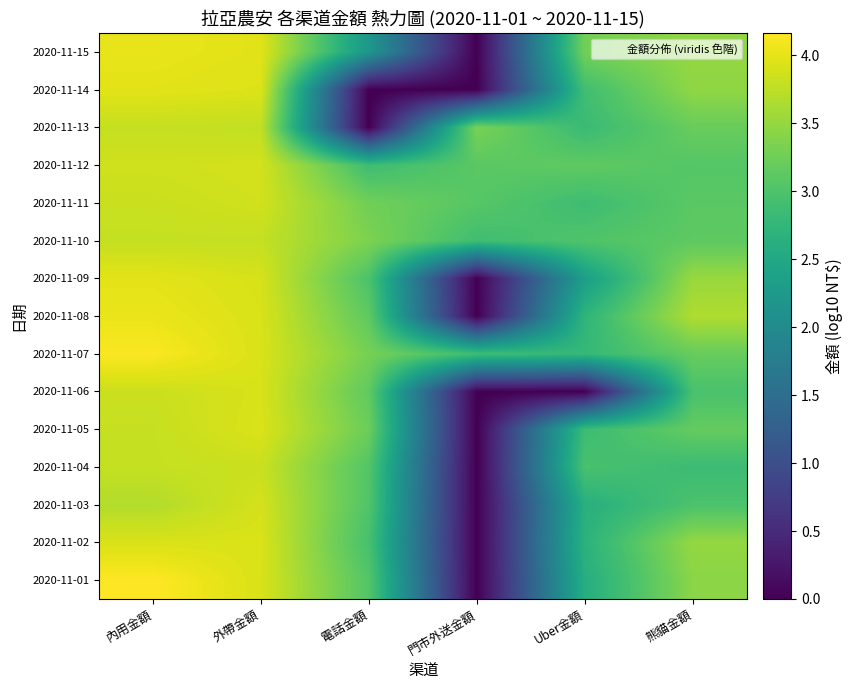

Reading left to right, extract all data points from this chart.

2020-11-01: 內用金額=4.2	外帶金額=3.9	電話金額=3.0	門市外送金額=0.0	Uber金額=2.6	熊貓金額=3.4
2020-11-02: 內用金額=3.9	外帶金額=3.9	電話金額=2.9	門市外送金額=0.0	Uber金額=2.7	熊貓金額=3.5
2020-11-03: 內用金額=3.7	外帶金額=3.9	電話金額=3.0	門市外送金額=0.0	Uber金額=2.6	熊貓金額=3.0
2020-11-04: 內用金額=3.8	外帶金額=3.8	電話金額=3.0	門市外送金額=0.0	Uber金額=3.0	熊貓金額=2.8
2020-11-05: 內用金額=3.8	外帶金額=3.9	電話金額=3.2	門市外送金額=0.0	Uber金額=2.9	熊貓金額=3.2
2020-11-06: 內用金額=3.8	外帶金額=3.9	電話金額=3.1	門市外送金額=0.0	Uber金額=0.0	熊貓金額=3.0
2020-11-07: 內用金額=4.1	外帶金額=3.9	電話金額=3.3	門市外送金額=2.9	Uber金額=2.8	熊貓金額=3.2
2020-11-08: 內用金額=4.0	外帶金額=3.9	電話金額=3.1	門市外送金額=0.0	Uber金額=2.7	熊貓金額=3.7
2020-11-09: 內用金額=4.0	外帶金額=3.9	電話金額=3.0	門市外送金額=0.0	Uber金額=2.3	熊貓金額=3.5
2020-11-10: 內用金額=3.8	外帶金額=3.8	電話金額=3.3	門市外送金額=2.9	Uber金額=3.0	熊貓金額=3.1
2020-11-11: 內用金額=3.8	外帶金額=3.9	電話金額=3.3	門市外送金額=3.1	Uber金額=2.9	熊貓金額=3.1
2020-11-12: 內用金額=3.9	外帶金額=3.9	電話金額=2.9	門市外送金額=3.1	Uber金額=3.1	熊貓金額=3.1
2020-11-13: 內用金額=3.8	外帶金額=3.8	電話金額=0.0	門市外送金額=3.3	Uber金額=2.8	熊貓金額=3.2
2020-11-14: 內用金額=4.0	外帶金額=3.9	電話金額=0.0	門市外送金額=0.0	Uber金額=2.9	熊貓金額=3.5
2020-11-15: 內用金額=4.0	外帶金額=4.0	電話金額=2.2	門市外送金額=0.0	Uber金額=3.3	熊貓金額=3.5